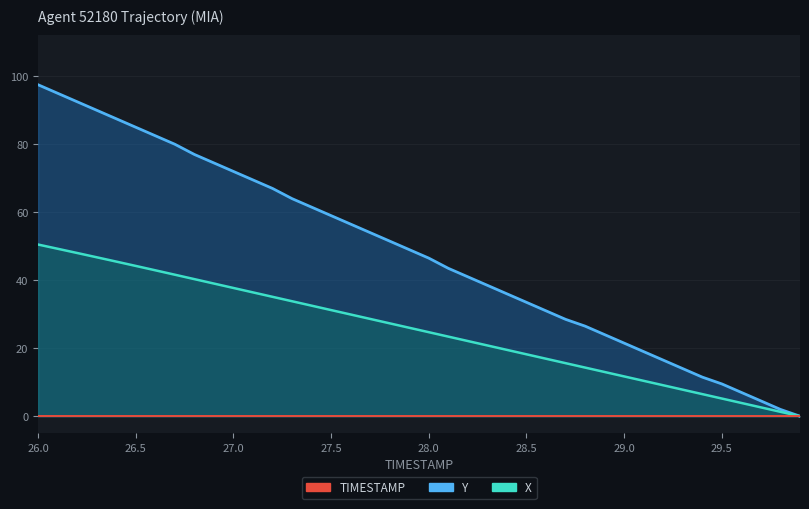

Which series has the widest spread of values?

Y